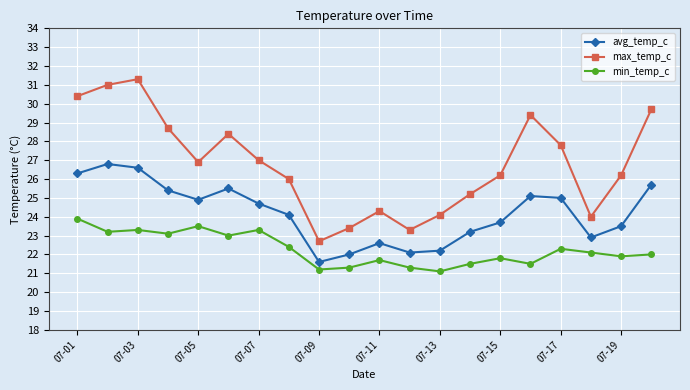

What is the average value of the max_temp_c series?

26.8